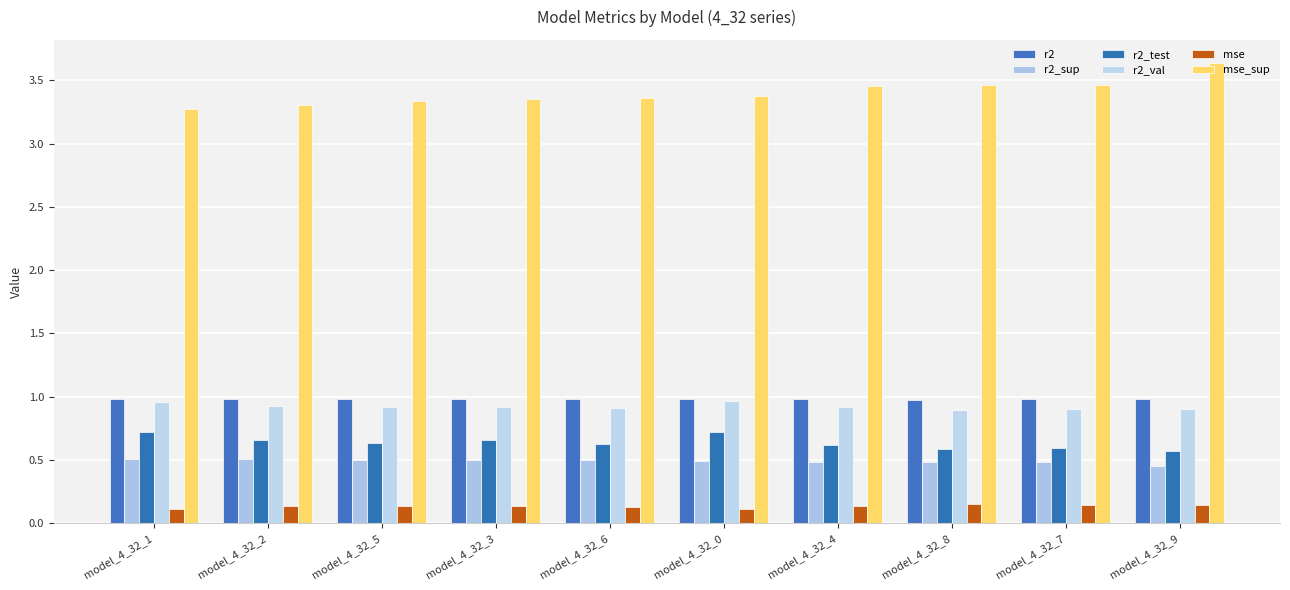

Rank the series at model_4_32_2 from lowest to highest value.

mse, r2_sup, r2_test, r2_val, r2, mse_sup